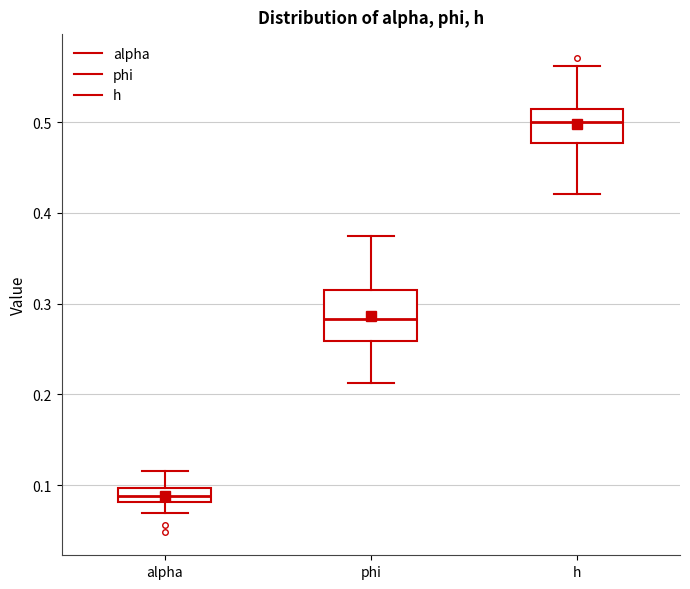

Comparing the boxes themselves (not the whiskers), which one is the tallest?

phi